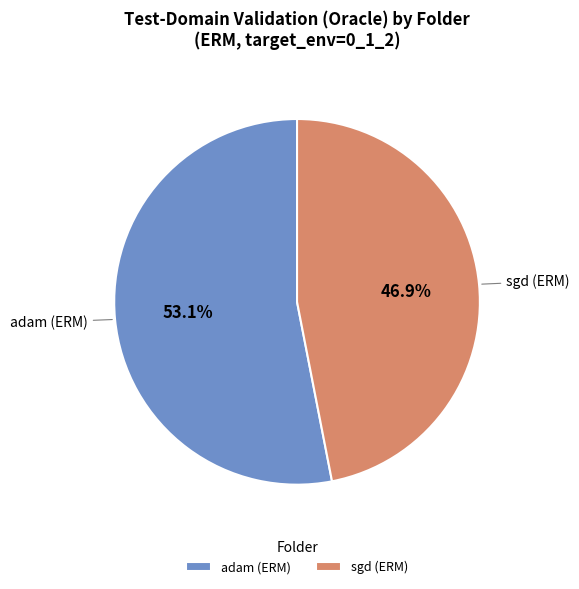

Which slice is the smallest?

sgd (ERM)